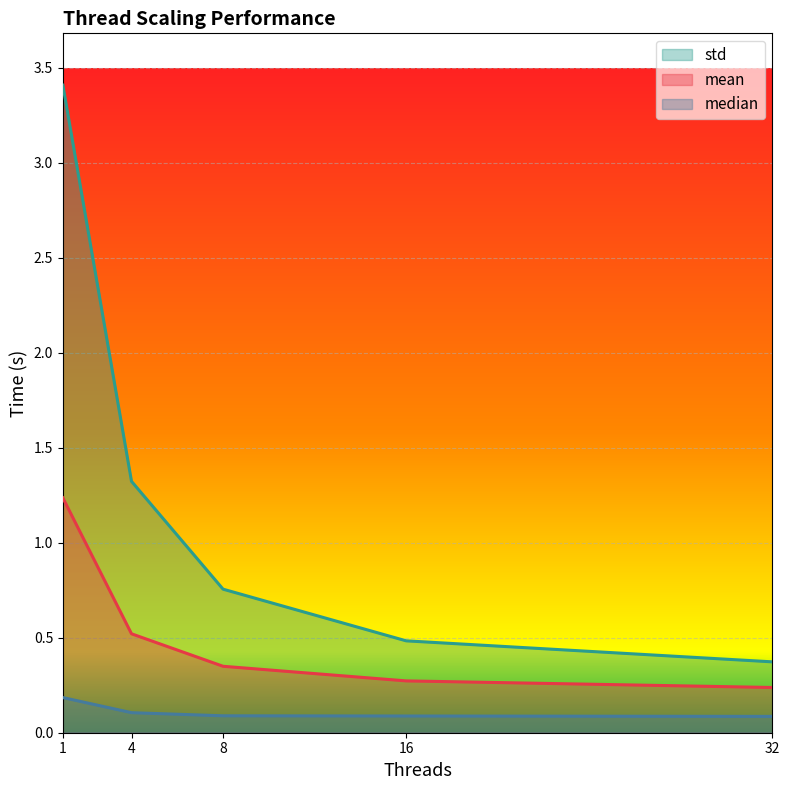

Reading left to right, what are all the values shown in this chart?

mean: 1.2	0.5	0.3	0.3	0.2
median: 0.2	0.1	0.1	0.1	0.1
std: 3.4	1.3	0.8	0.5	0.4